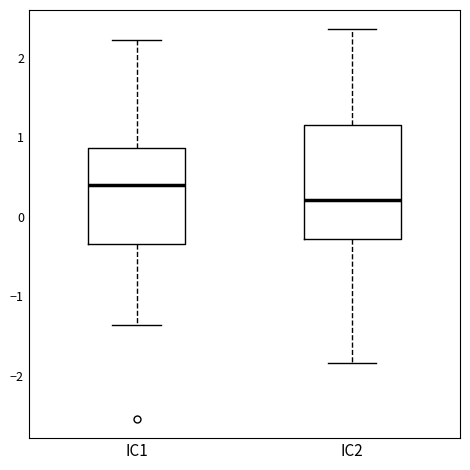

Which box has the lowest median line?

IC2